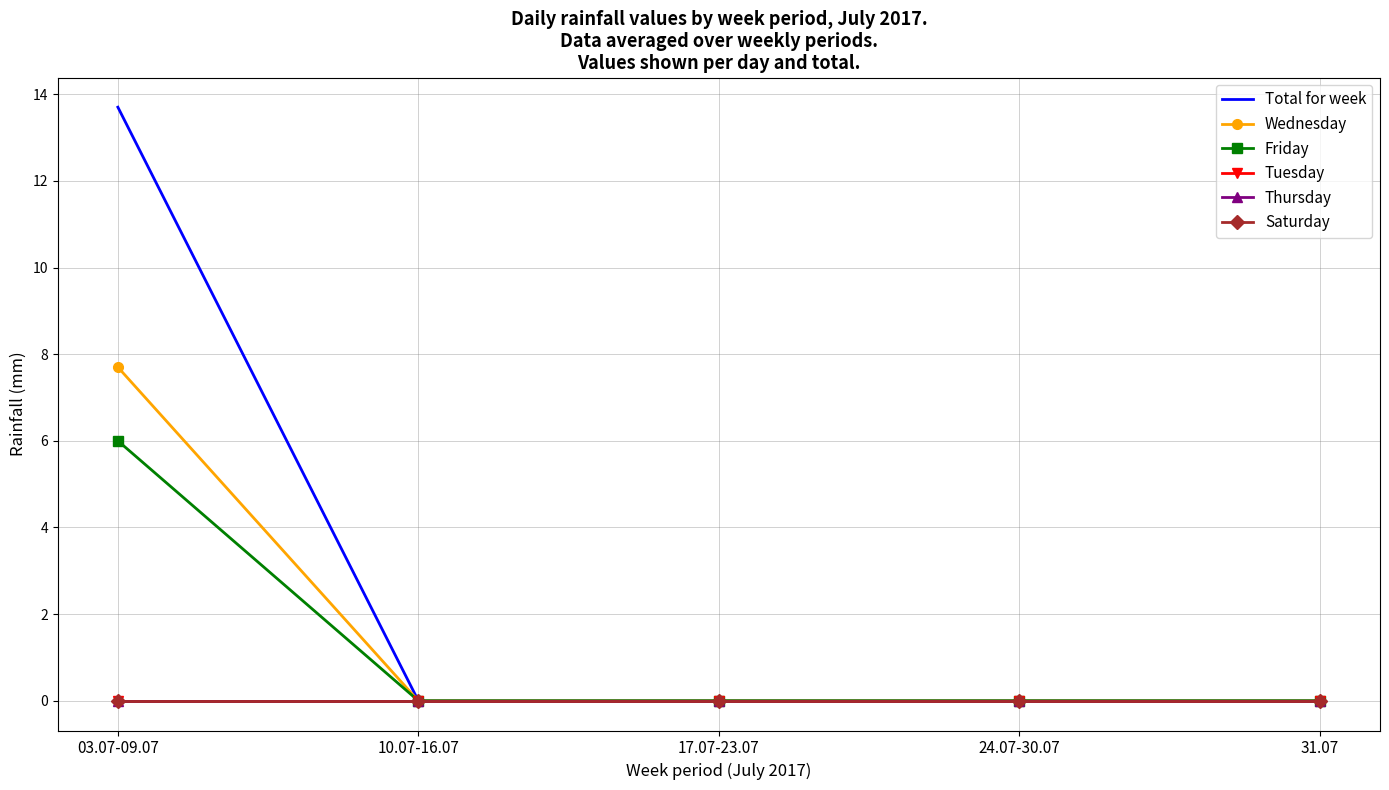

How many Wednesday values are between 0 and 1?

4